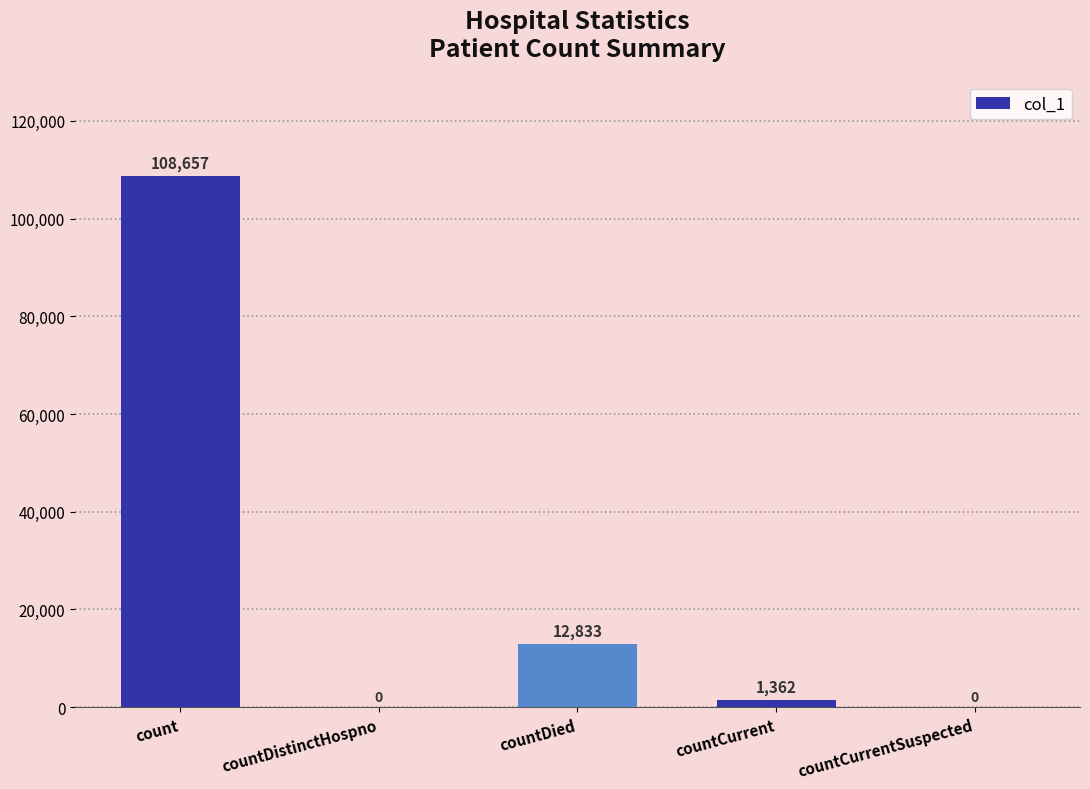

What is the sum of the values at countCurrentSuspected and countDied?

12833